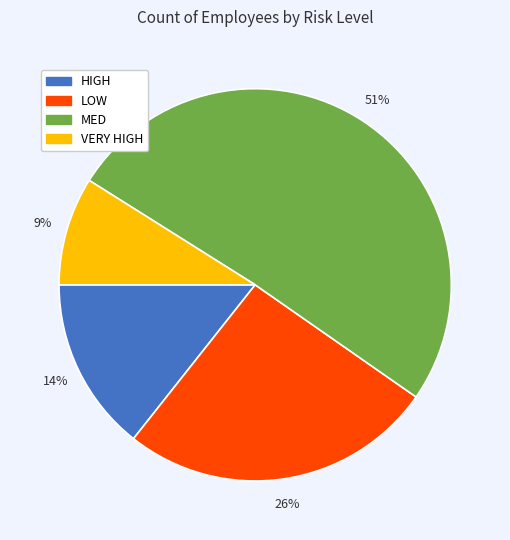

How many slices are in this pie chart?

4